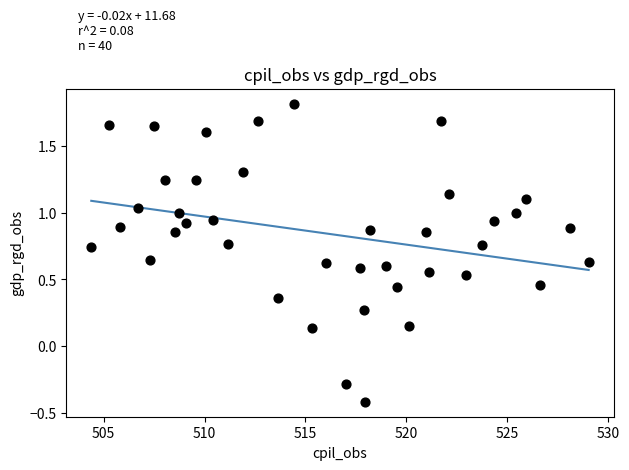

What is the range of X values (max minus min)?

24.7